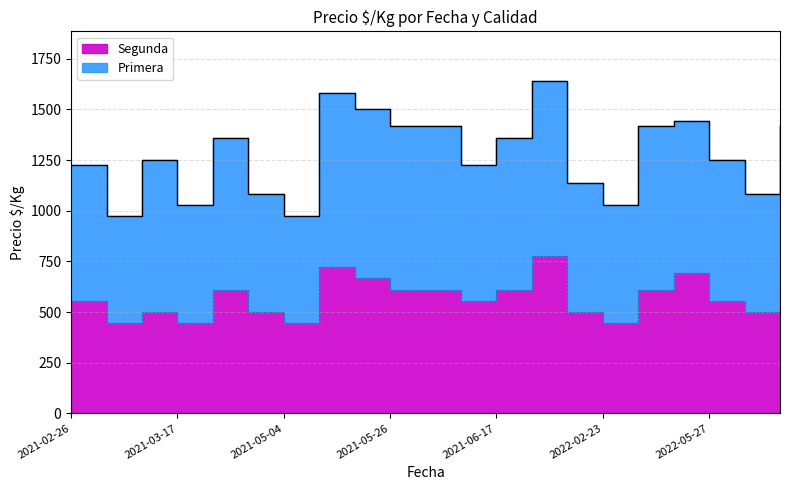

Which category has the highest value across all series?

2021-07-15